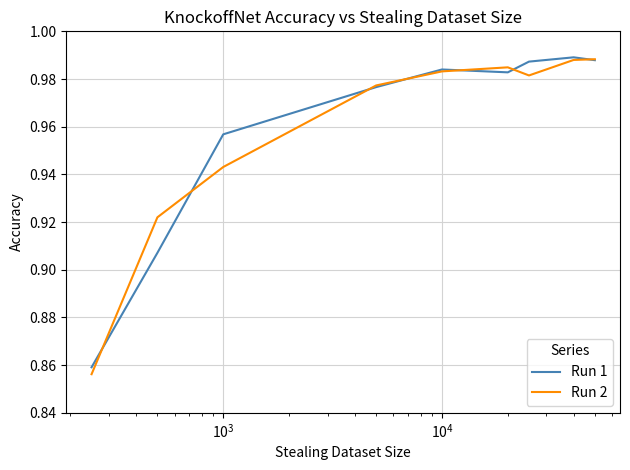

Which series has the widest spread of values?

Run 2